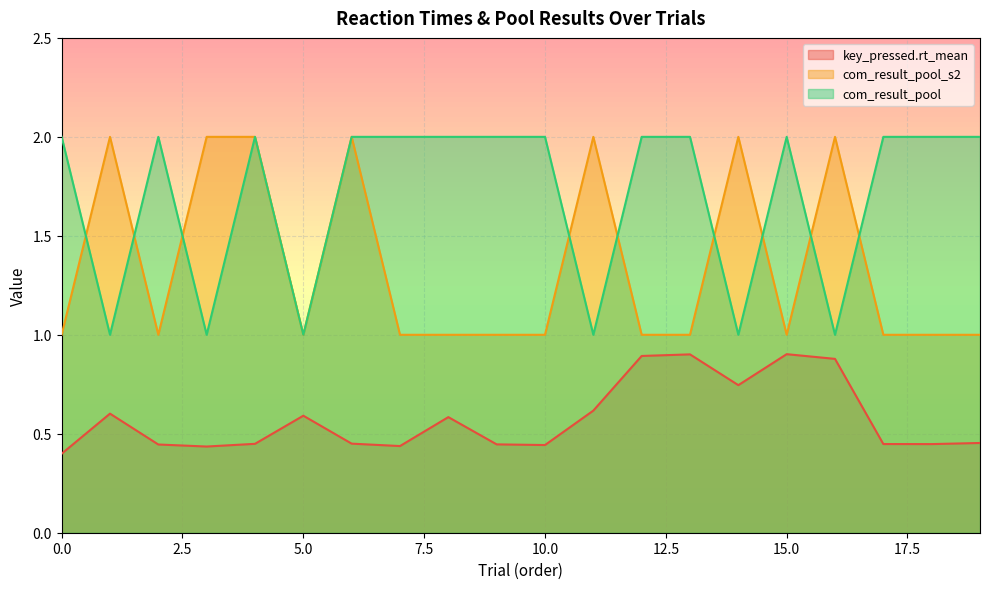

What is the smallest value displayed?

0.4